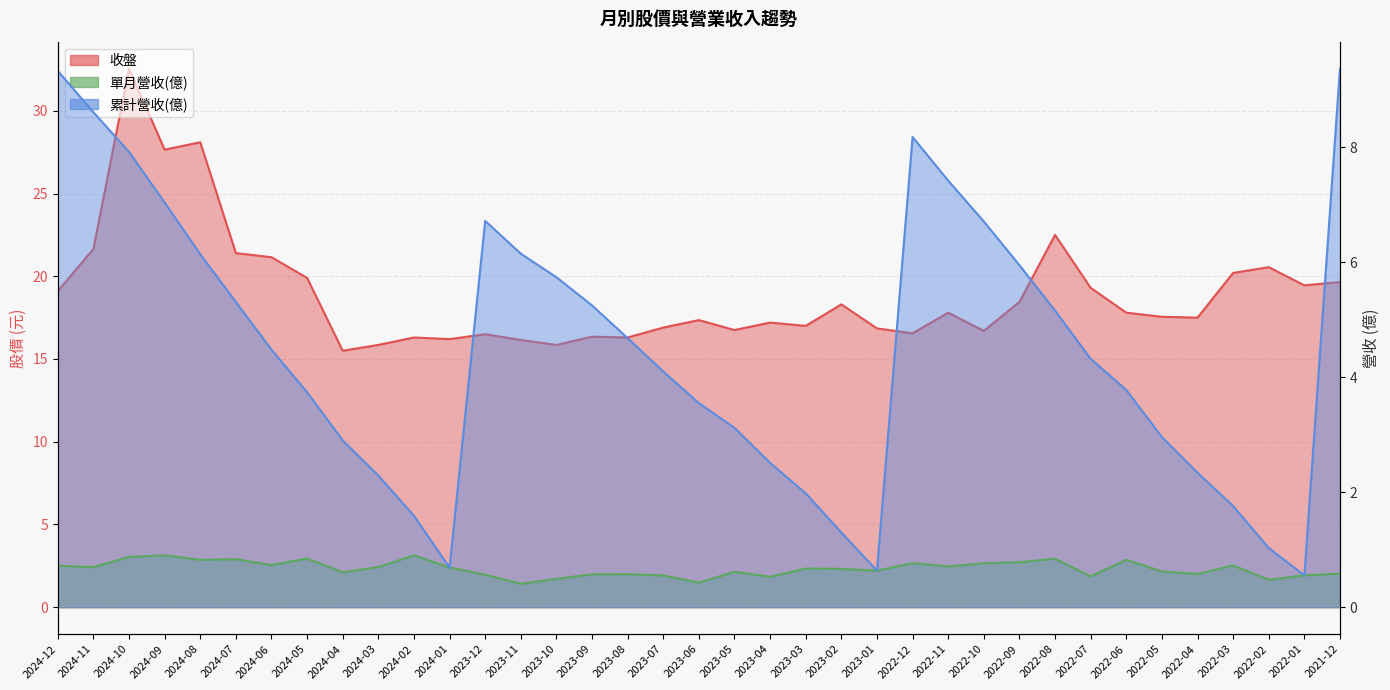

Where is 收盤 nearest to the value 24?

2022-08